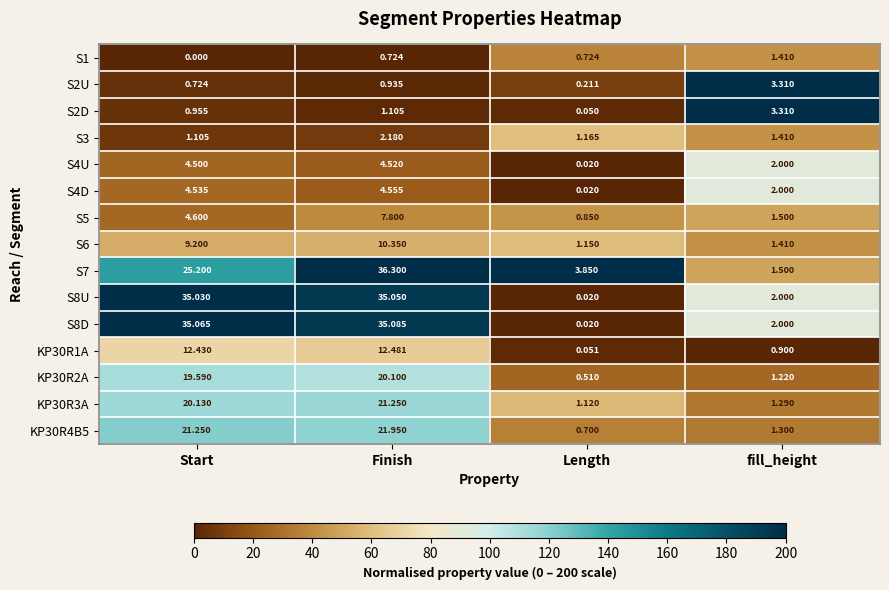

At which label does KP30R1A first exceed 12?

Start